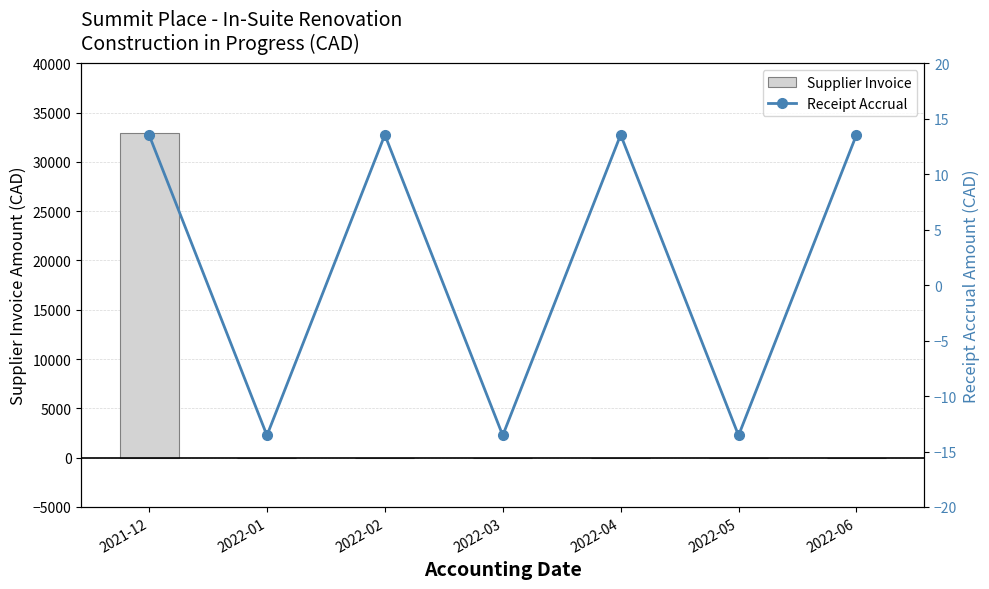

List the labels in order of Receipt Accrual value, smallest first.

2022-01, 2022-03, 2022-05, 2021-12, 2022-02, 2022-04, 2022-06